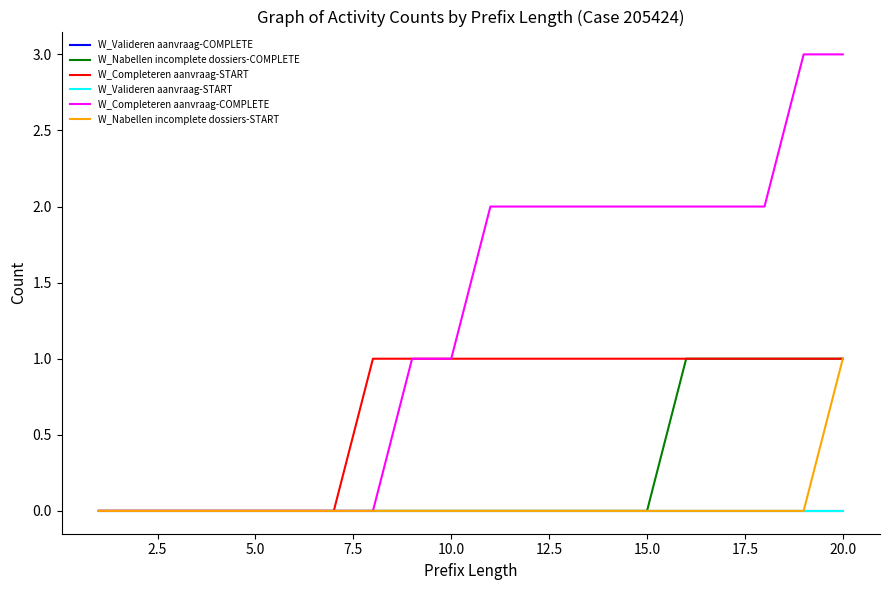

Does the chart display data point markers on the line(s)?

No